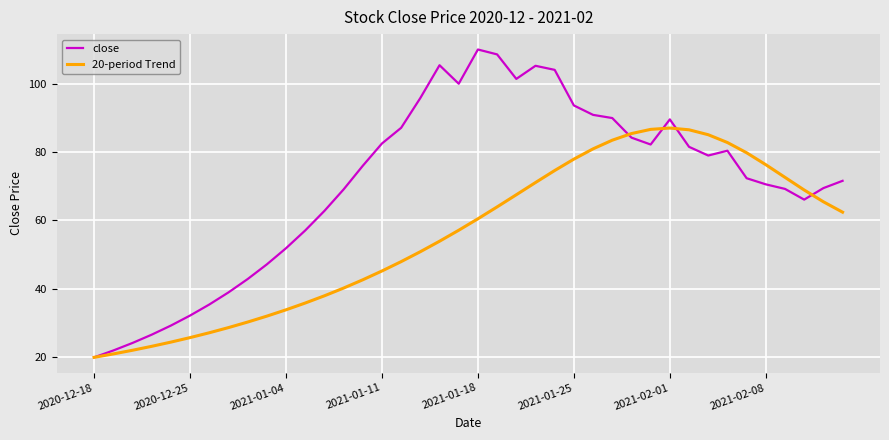

What are all the series names shown in the legend?

close, 20-period Trend